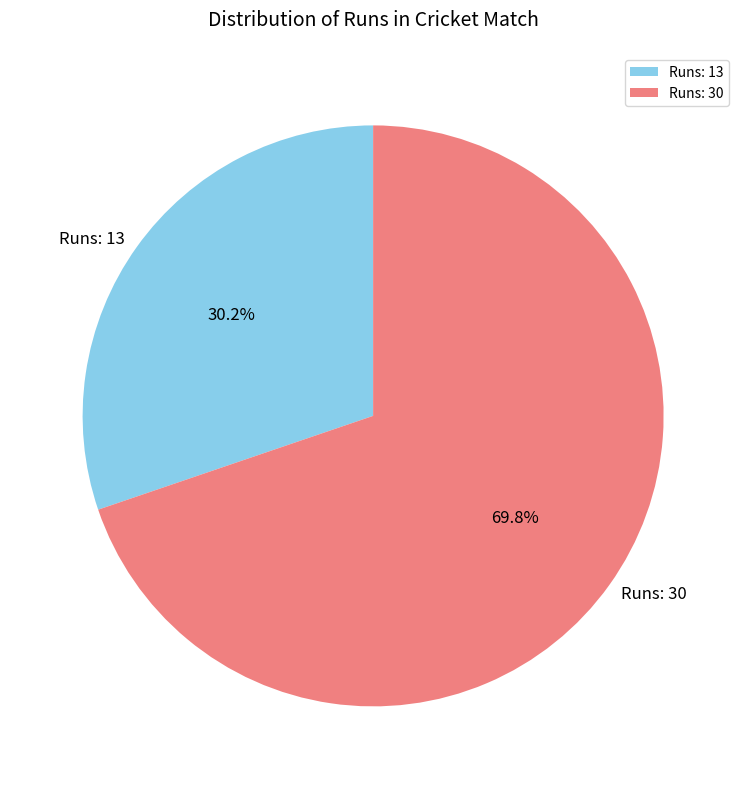

Rank the categories by value from highest to lowest.

Runs: 30, Runs: 13